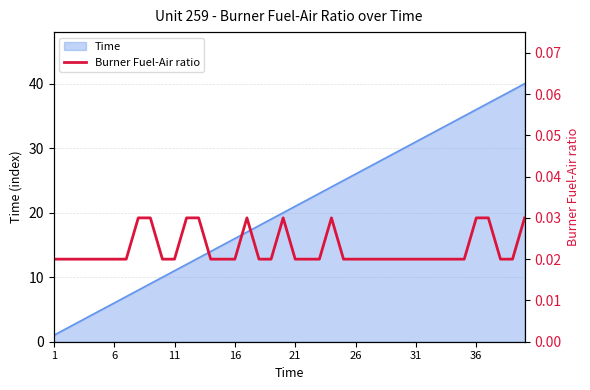

The Time series shows 11 at 11. True or false?

True